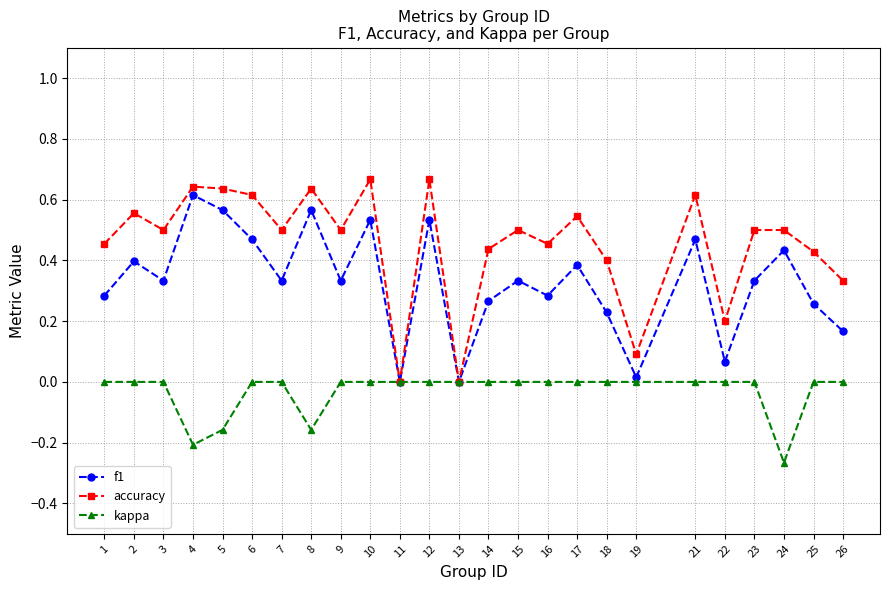

Rank the series by their average value, from highest to lowest.

accuracy, f1, kappa